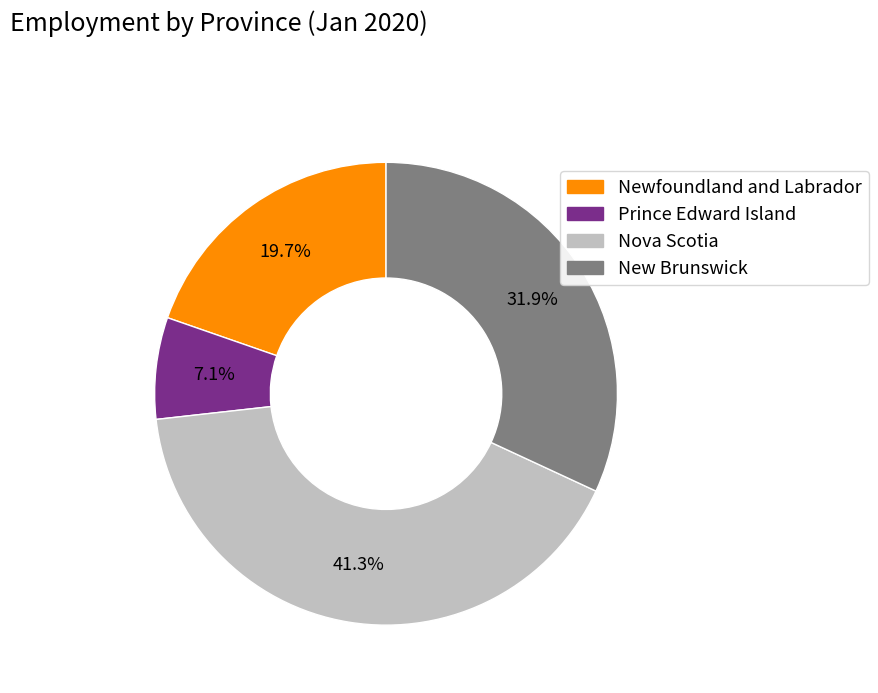

To the nearest percent, what is the combined percentage of Newfoundland and Labrador and Nova Scotia?

61%